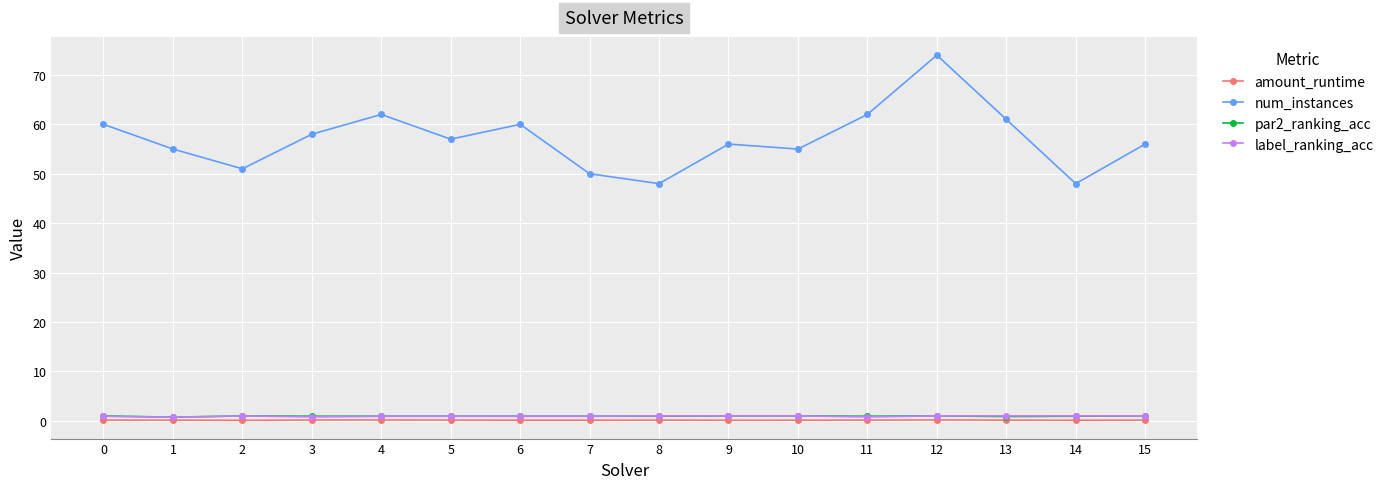

What is the maximum value for amount_runtime?

0.2